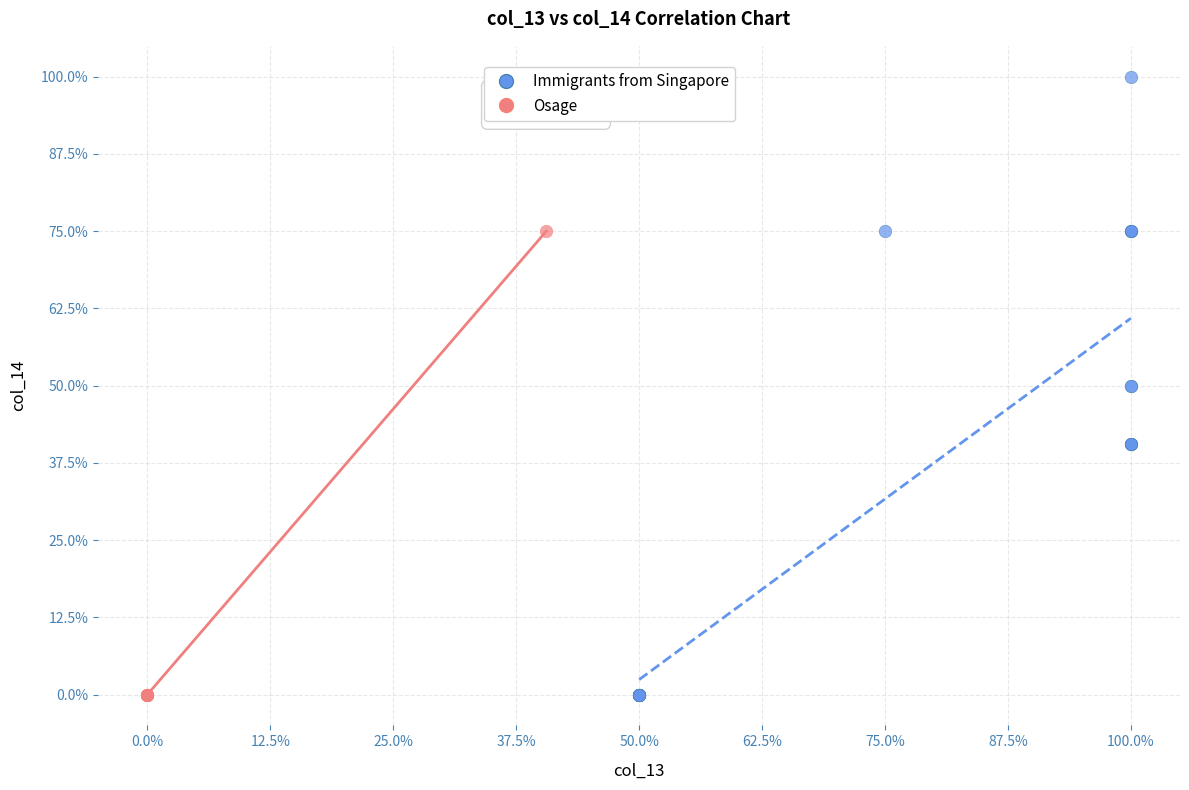

What are all the series names shown in the legend?

Immigrants from Singapore, Osage